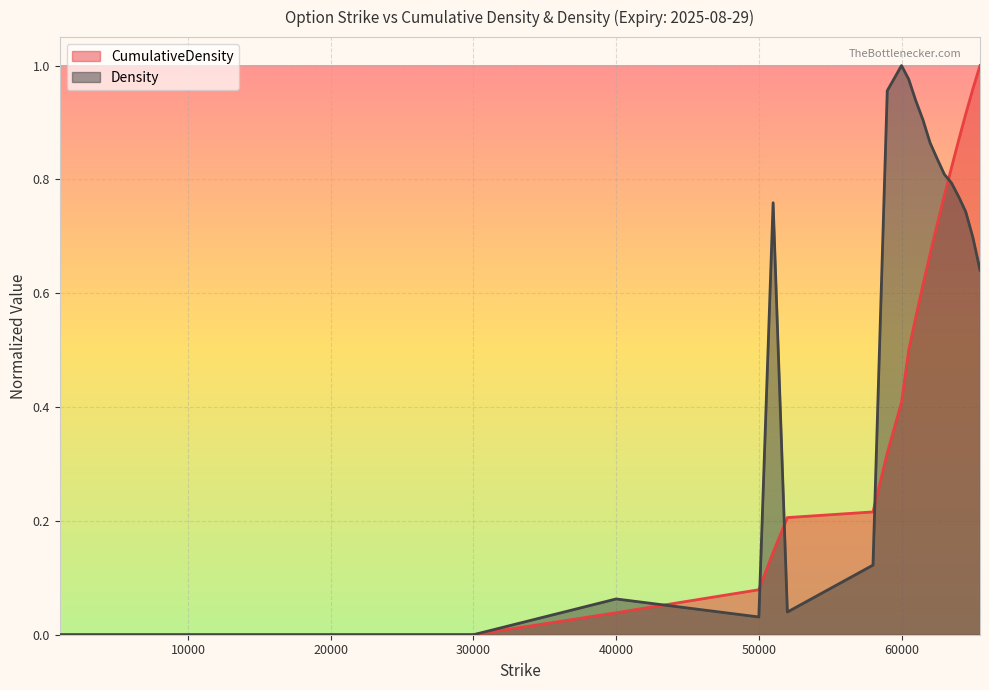

How many values in the Density series exceed 0?

18